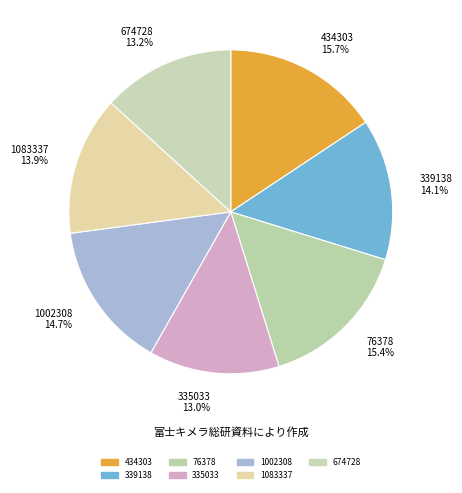

What percentage is the 674728 slice, to the nearest percent?

13%